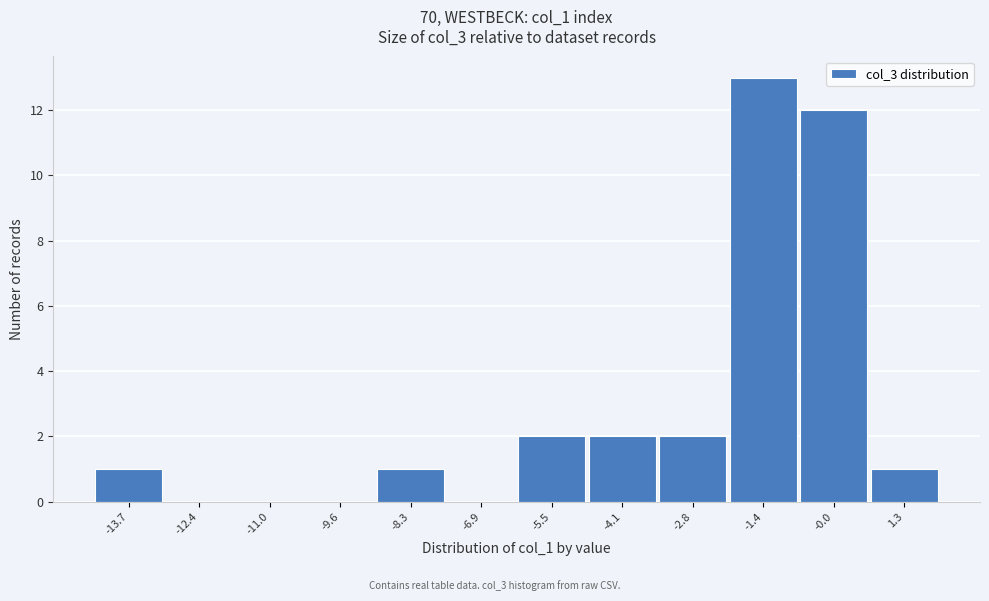

Reading right to left, list all the values displayed in this chart.

1.3=1	-0.0=12	-1.4=13	-2.8=2	-4.1=2	-5.5=2	-6.9=0	-8.3=1	-9.6=0	-11.0=0	-12.4=0	-13.7=1